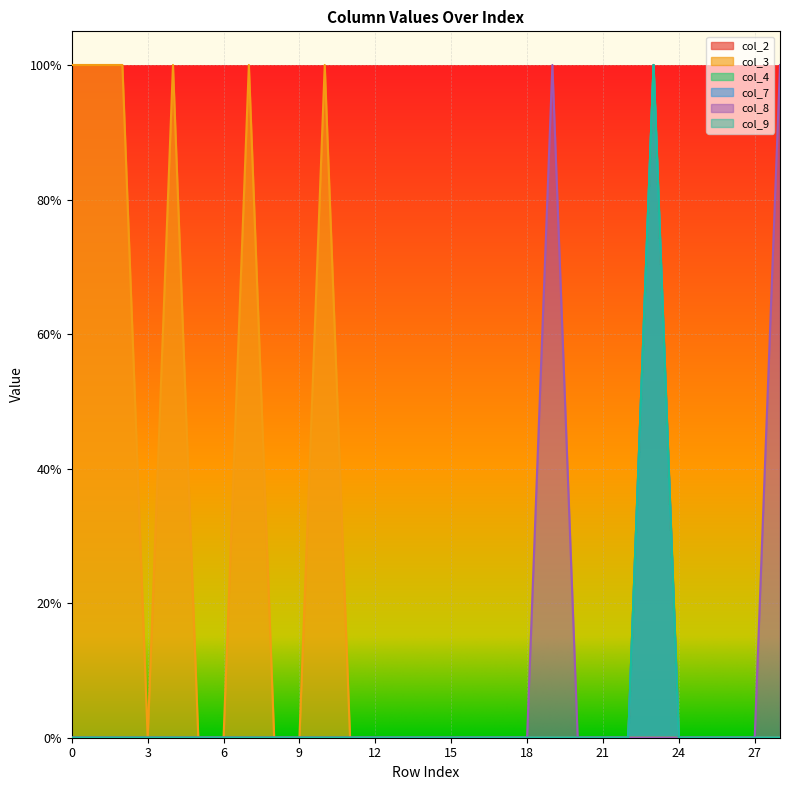

The col_9 series shows 0 at 24. True or false?

True